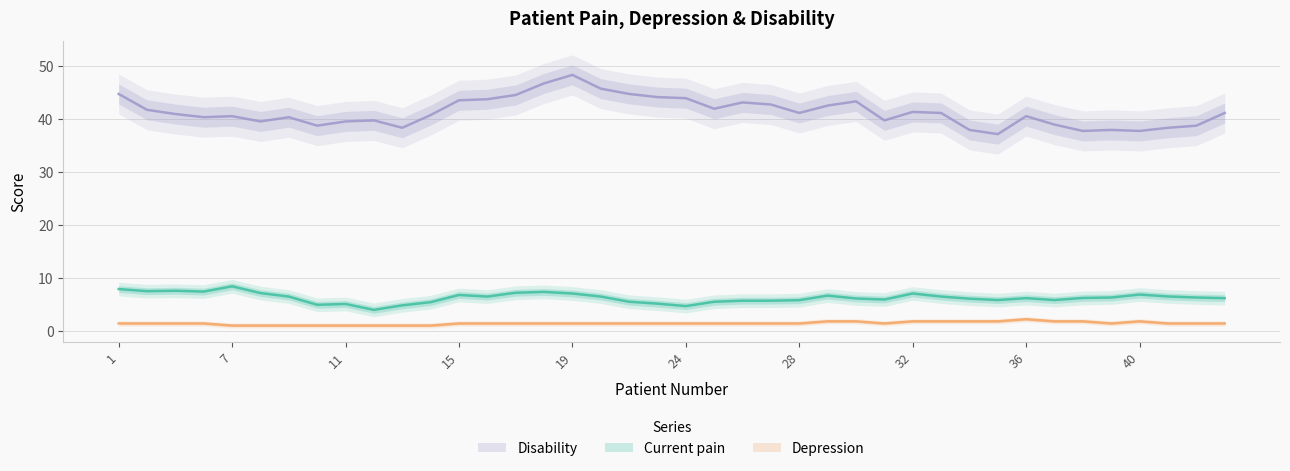

What are all the series names shown in the legend?

Current pain, Depression, Disability